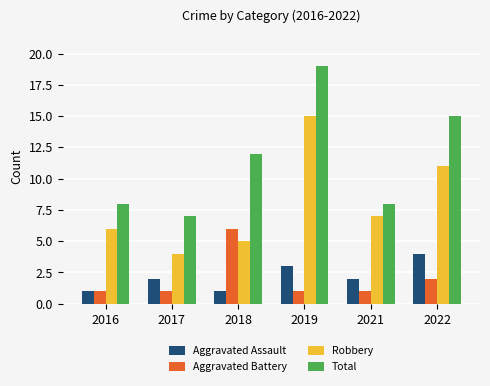

The value of Aggravated Assault at 2022 is 4. True or false?

True